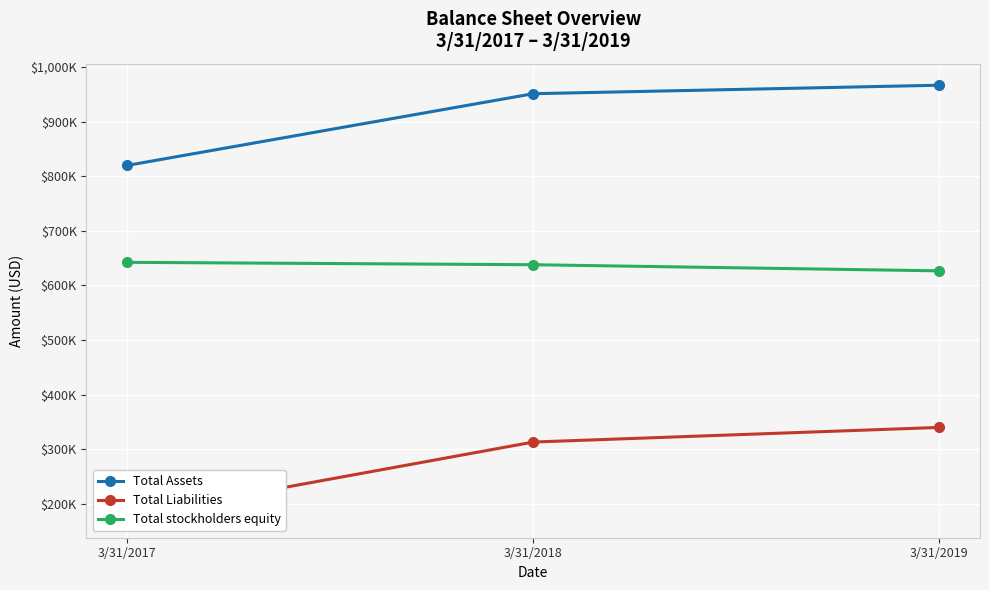

Reading right to left, extract all data points from this chart.

Total Assets: 3/31/2019=966573	3/31/2018=951033	3/31/2017=819679
Total Liabilities: 3/31/2019=339940	3/31/2018=313164	3/31/2017=177421
Total stockholders equity: 3/31/2019=626633	3/31/2018=637869	3/31/2017=642258